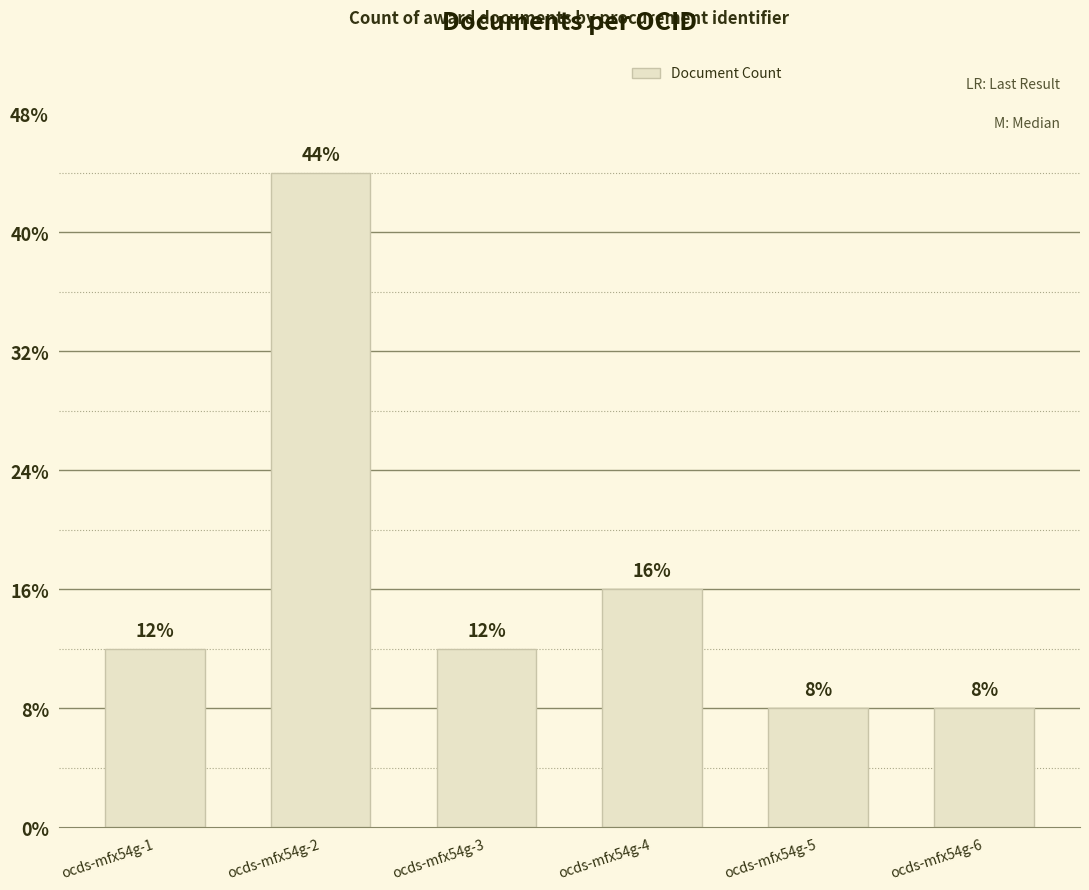

True or false: the data shows 5 at ocds-mfx54g-1.

False